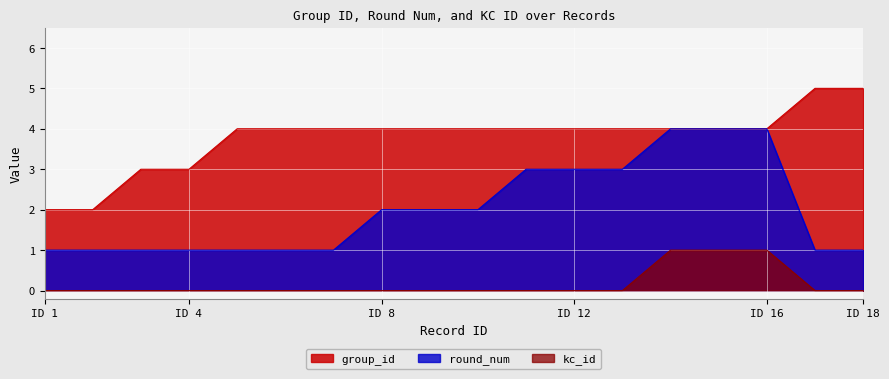

The kc_id series shows 1 at ID 12. True or false?

False